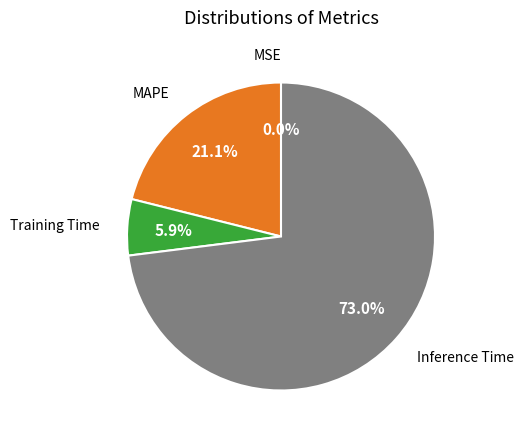

What percentage is the MAPE slice, to the nearest percent?

21%